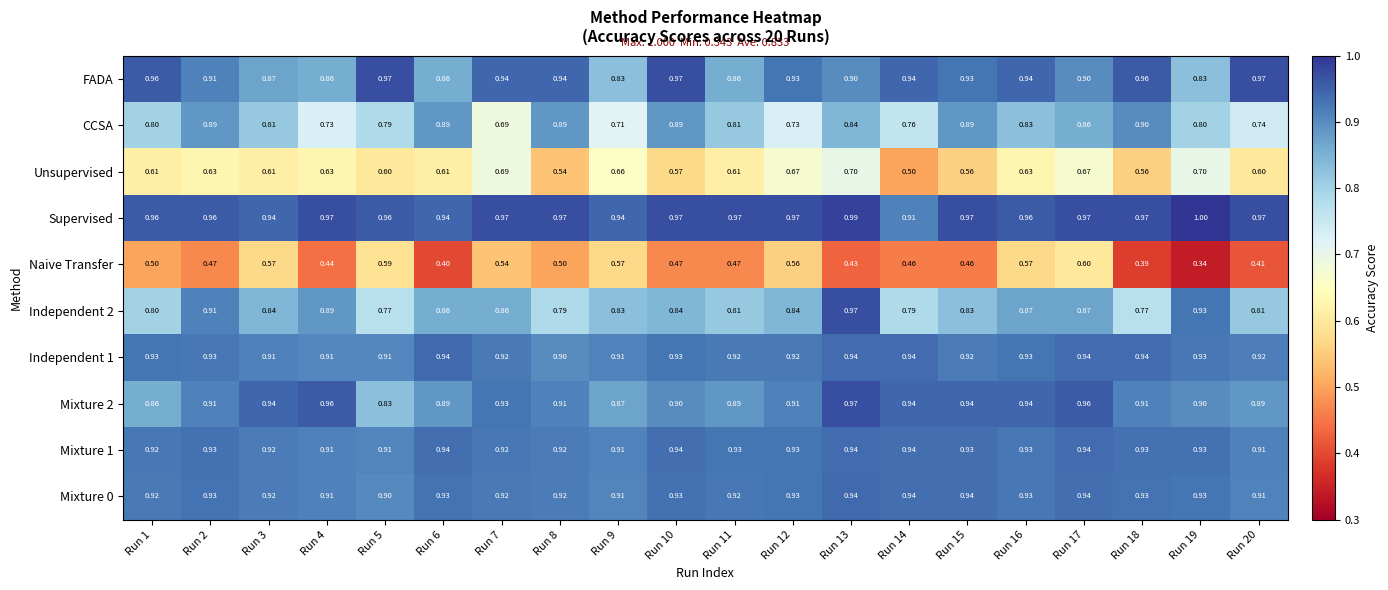

Is the value of Unsupervised at Run 14 greater than the value of FADA at Run 11?

No